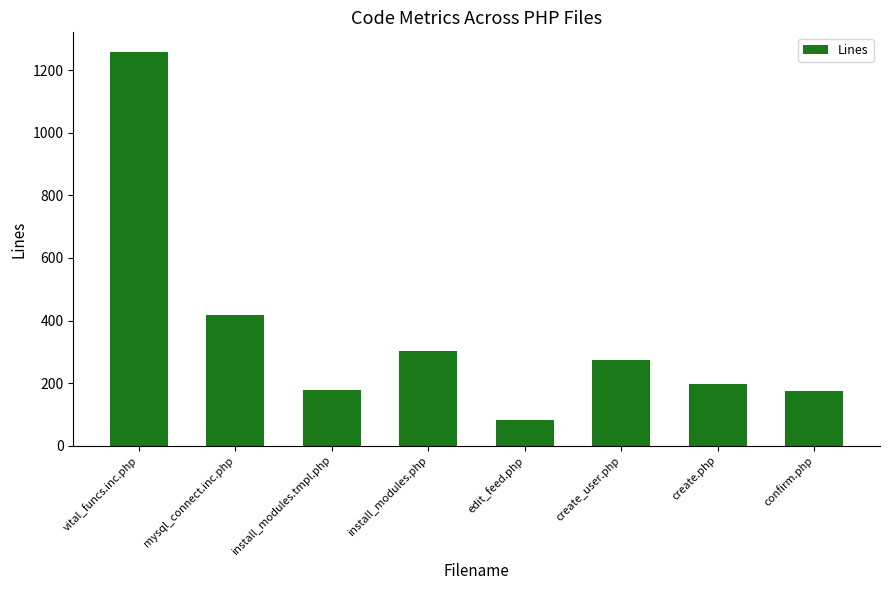

The value at install_modules.tmpl.php is 178. True or false?

True